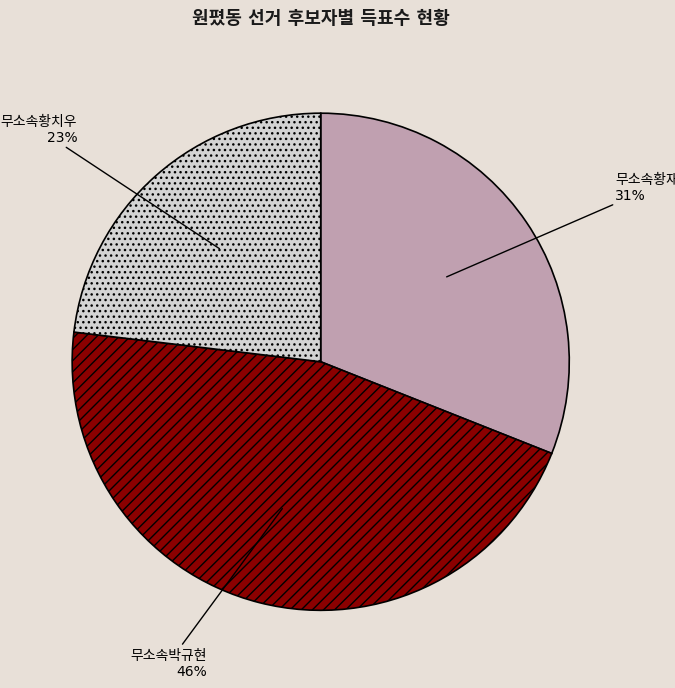

To the nearest percent, what is the average slice percentage?

33%